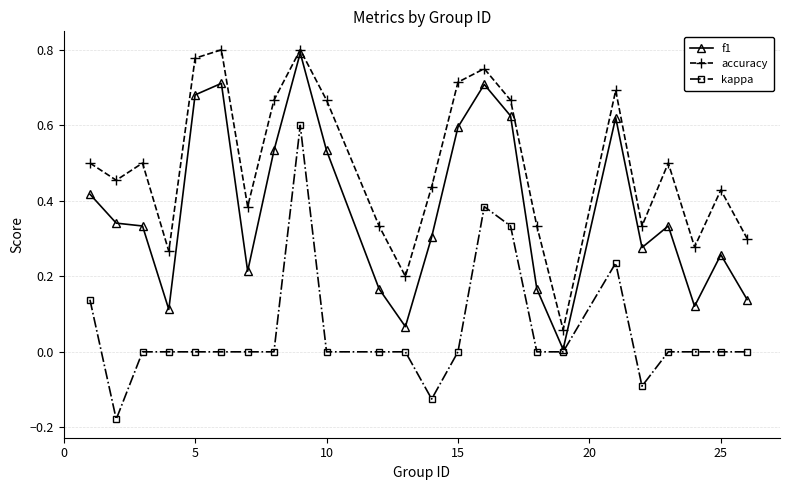

True or false: kappa and accuracy intersect in this chart.

False